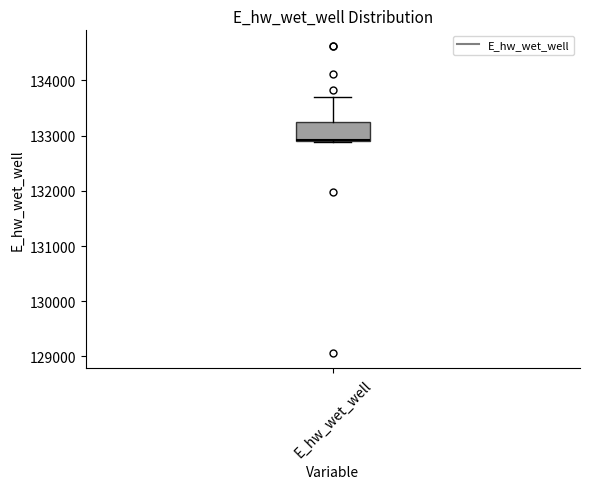

Read this box plot against the y-axis: the position of the median line, the range covered by the box, and the ends of both whiskers. The values are not printed on the chart, so give them approximately, as read against the axis.

median 132900, box 132900 to 133200, whiskers 132900 to 133700